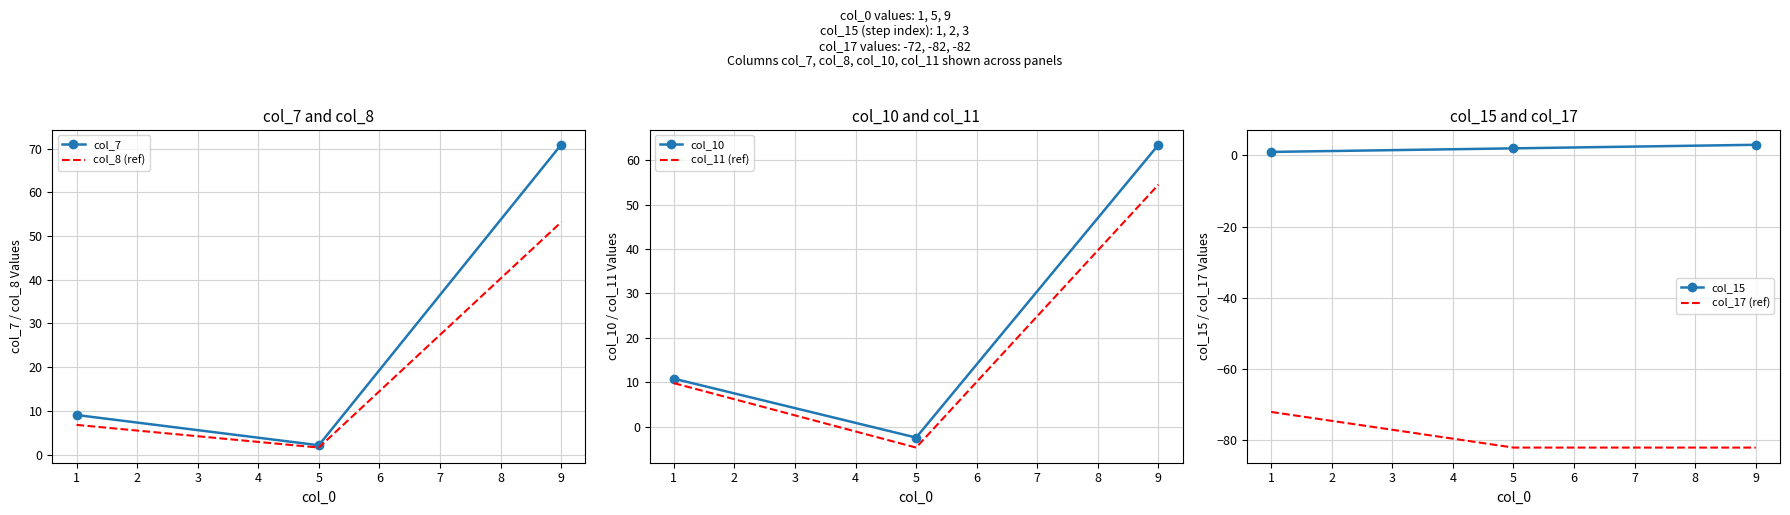

The value of col_15 at 9 is 3. True or false?

True